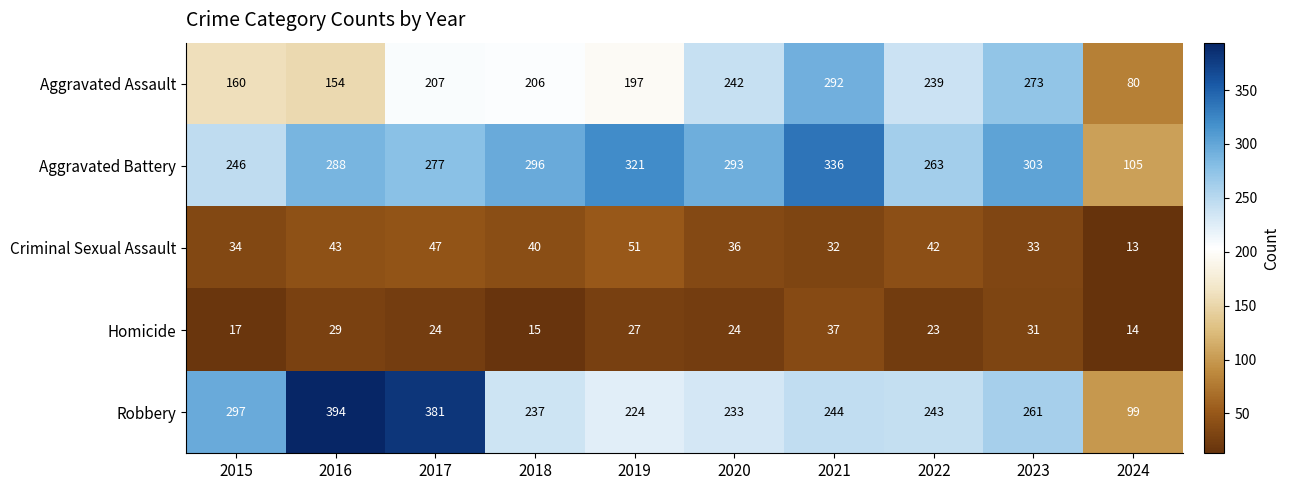

At which category does the chart reach its peak across all series?

2016